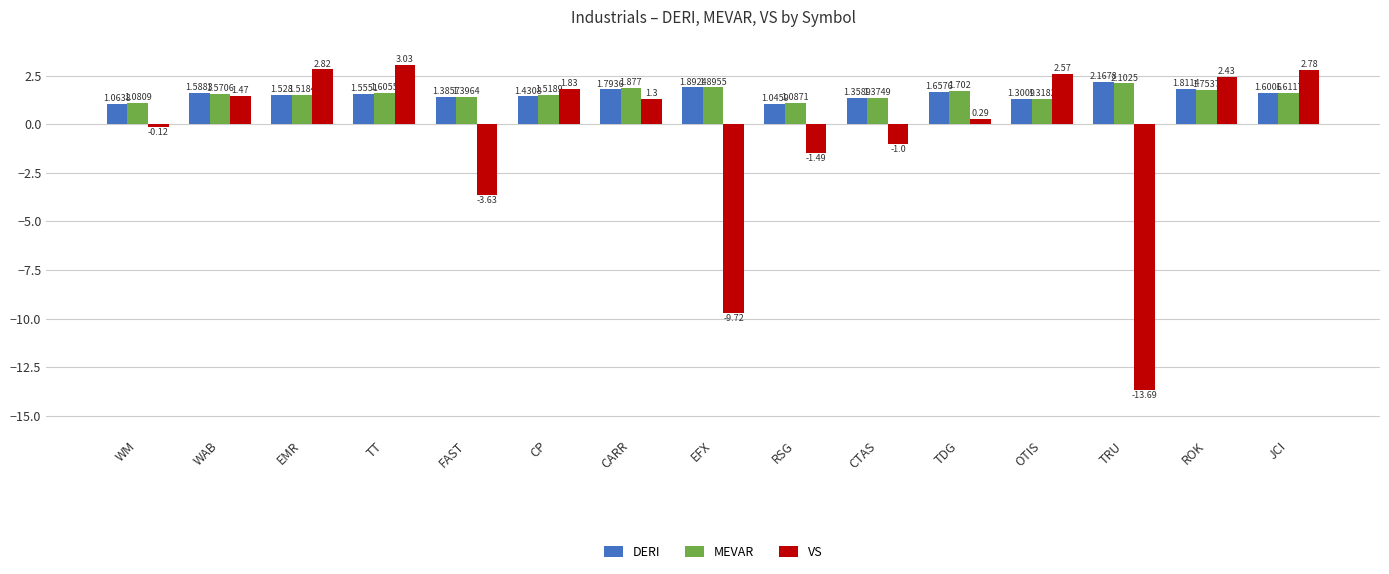

Is it true that DERI equals 1.4 at CP?

True